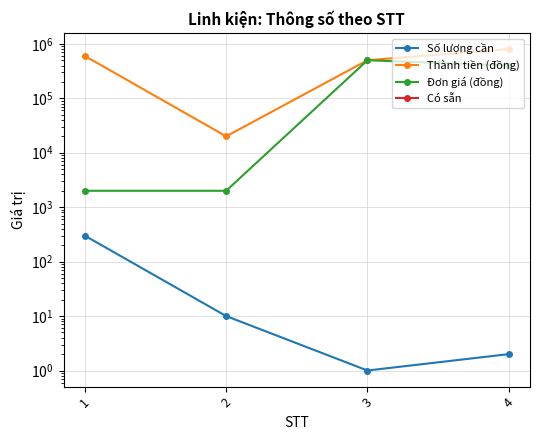

How many data points in Đơn giá (đồng) are above 400000?

1